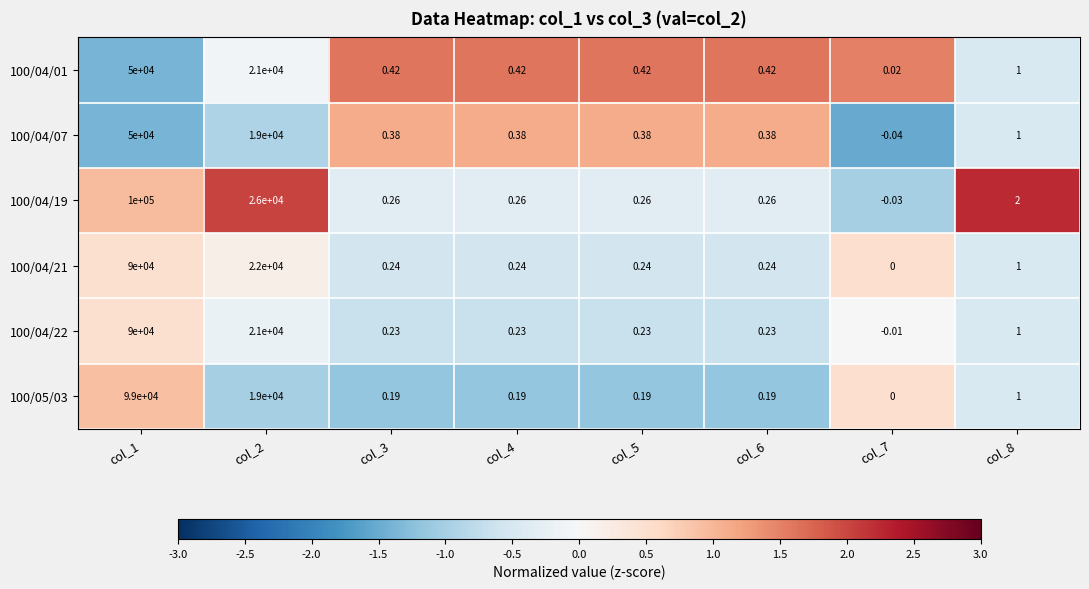

What is the greatest value displayed?

100000.0